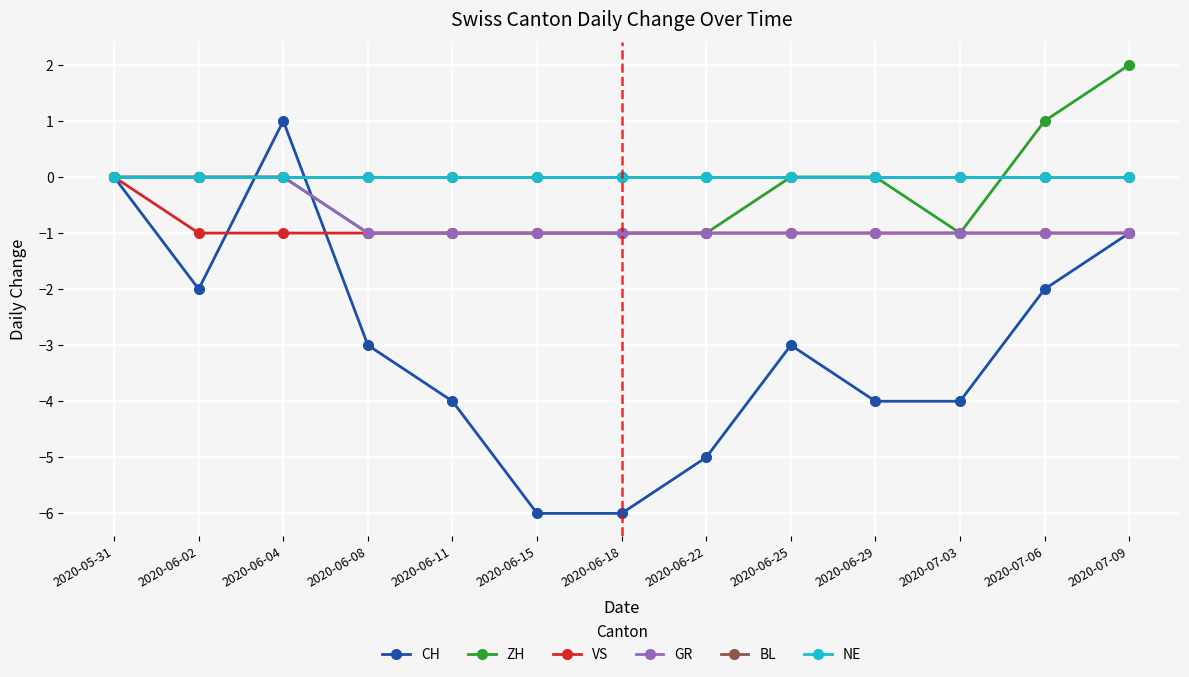

Reading right to left, transcribe all the data shown in this chart.

CH: 2020-07-09=-1	2020-07-06=-2	2020-07-03=-4	2020-06-29=-4	2020-06-25=-3	2020-06-22=-5	2020-06-18=-6	2020-06-15=-6	2020-06-11=-4	2020-06-08=-3	2020-06-04=1	2020-06-02=-2	2020-05-31=0
ZH: 2020-07-09=2	2020-07-06=1	2020-07-03=-1	2020-06-29=0	2020-06-25=0	2020-06-22=-1	2020-06-18=-1	2020-06-15=-1	2020-06-11=-1	2020-06-08=-1	2020-06-04=0	2020-06-02=0	2020-05-31=0
VS: 2020-07-09=-1	2020-07-06=-1	2020-07-03=-1	2020-06-29=-1	2020-06-25=-1	2020-06-22=-1	2020-06-18=-1	2020-06-15=-1	2020-06-11=-1	2020-06-08=-1	2020-06-04=-1	2020-06-02=-1	2020-05-31=0
GR: 2020-07-09=-1	2020-07-06=-1	2020-07-03=-1	2020-06-29=-1	2020-06-25=-1	2020-06-22=-1	2020-06-18=-1	2020-06-15=-1	2020-06-11=-1	2020-06-08=-1	2020-06-04=0	2020-06-02=0	2020-05-31=0
BL: 2020-07-09=0	2020-07-06=0	2020-07-03=0	2020-06-29=0	2020-06-25=0	2020-06-22=0	2020-06-18=0	2020-06-15=0	2020-06-11=0	2020-06-08=0	2020-06-04=0	2020-06-02=0	2020-05-31=0
NE: 2020-07-09=0	2020-07-06=0	2020-07-03=0	2020-06-29=0	2020-06-25=0	2020-06-22=0	2020-06-18=0	2020-06-15=0	2020-06-11=0	2020-06-08=0	2020-06-04=0	2020-06-02=0	2020-05-31=0